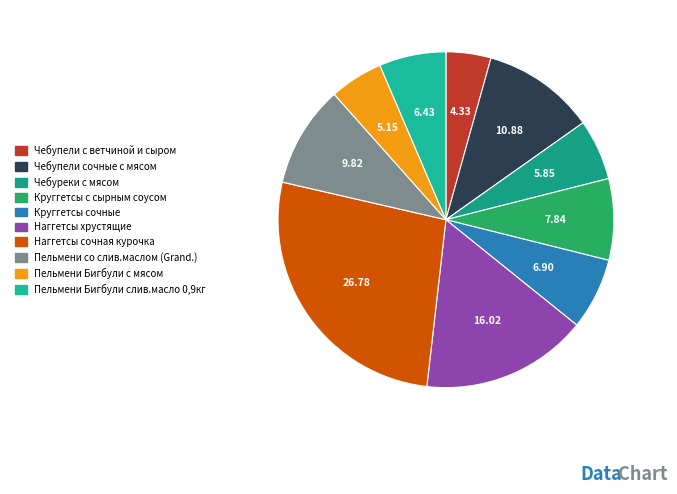

Count the number of slices in the pie.

10